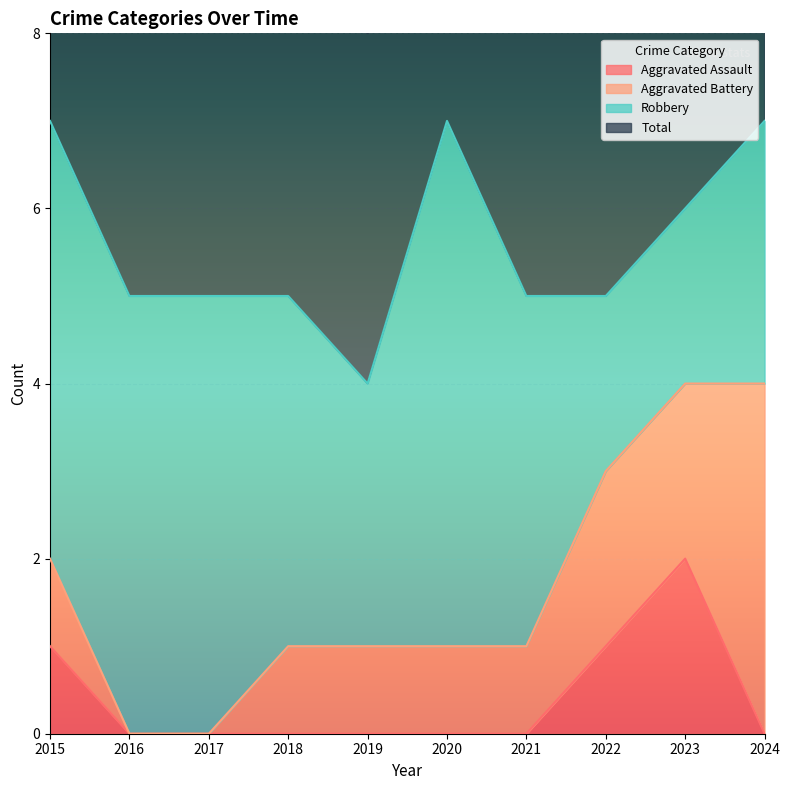

Does the chart display data point markers on the line(s)?

No